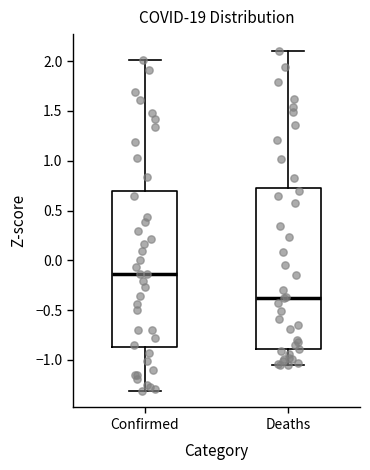

Reading left to right, transcribe this box plot: for each box, give where its median line is, the range the box spans, and where its two whiskers end, as read against the y-axis. The values are not printed on the chart, so give them approximately, as read against the axis.

Confirmed: median -0.15, box -0.85 to 0.70, whiskers -1.30 to 2.00
Deaths: median -0.40, box -0.90 to 0.75, whiskers -1.05 to 2.10